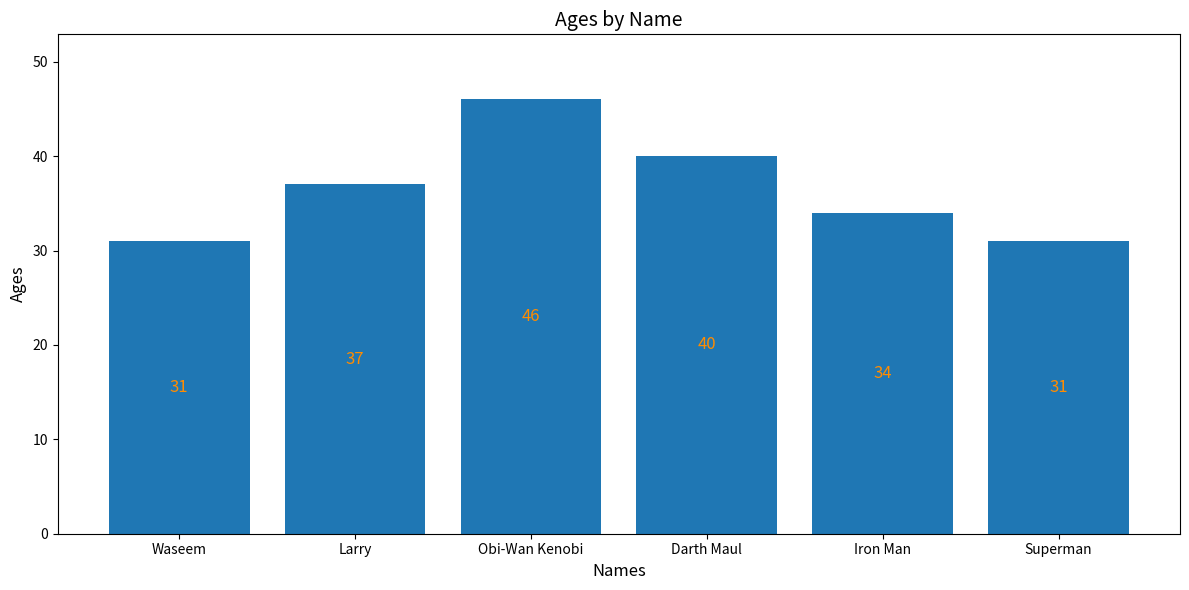

Which has a higher value, Waseem or Darth Maul?

Darth Maul